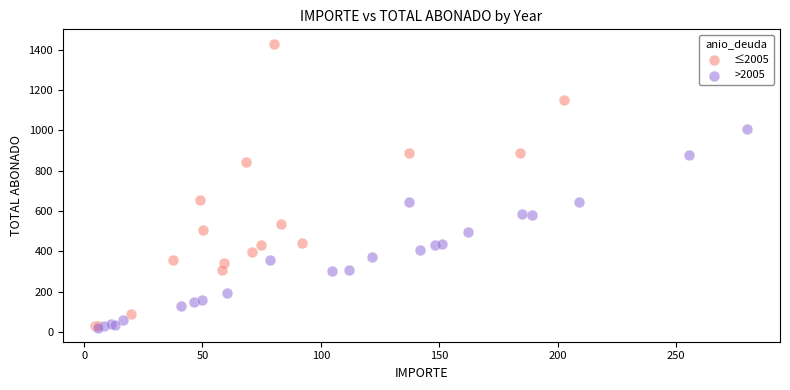

Which series has the widest spread of Y values?

≤2005